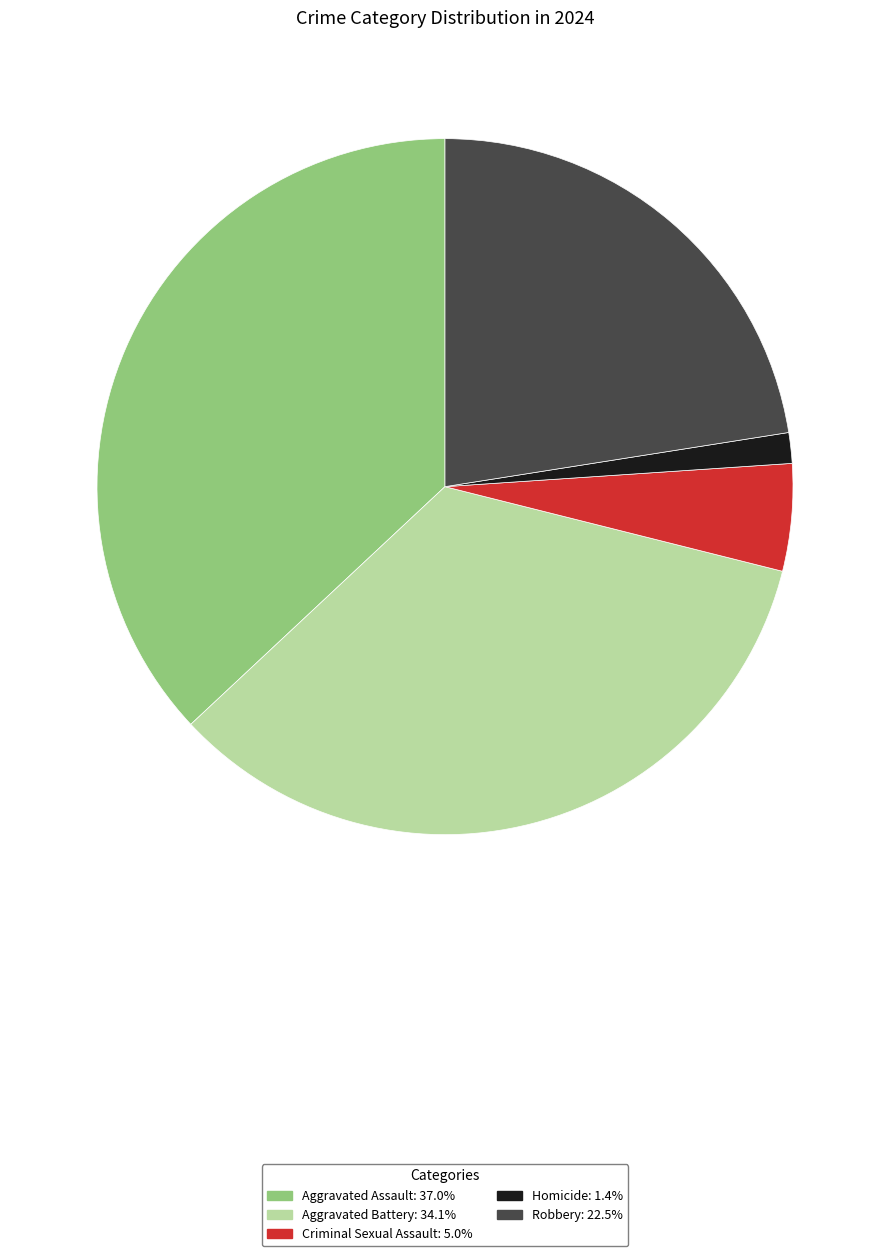

What is the ratio of the value at Criminal Sexual Assault to the value at Aggravated Battery?

0.1